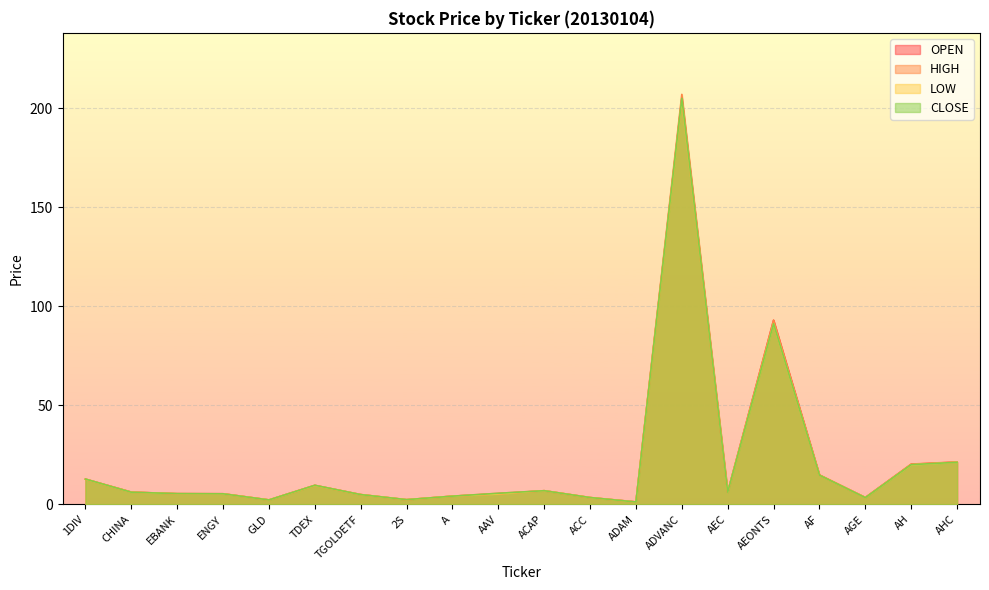

True or false: OPEN and HIGH intersect in this chart.

False